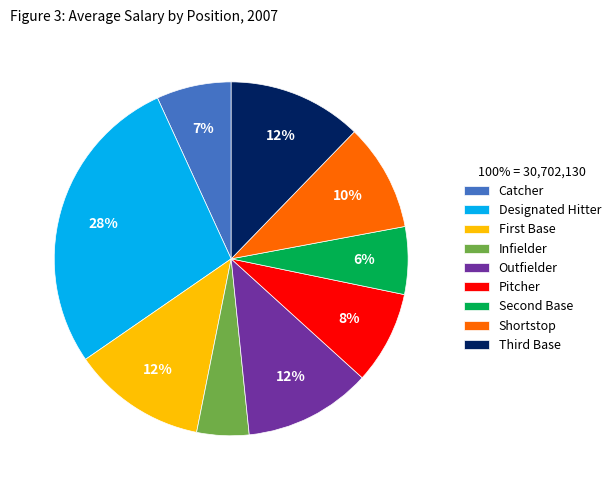

Which slice is the largest?

Designated Hitter